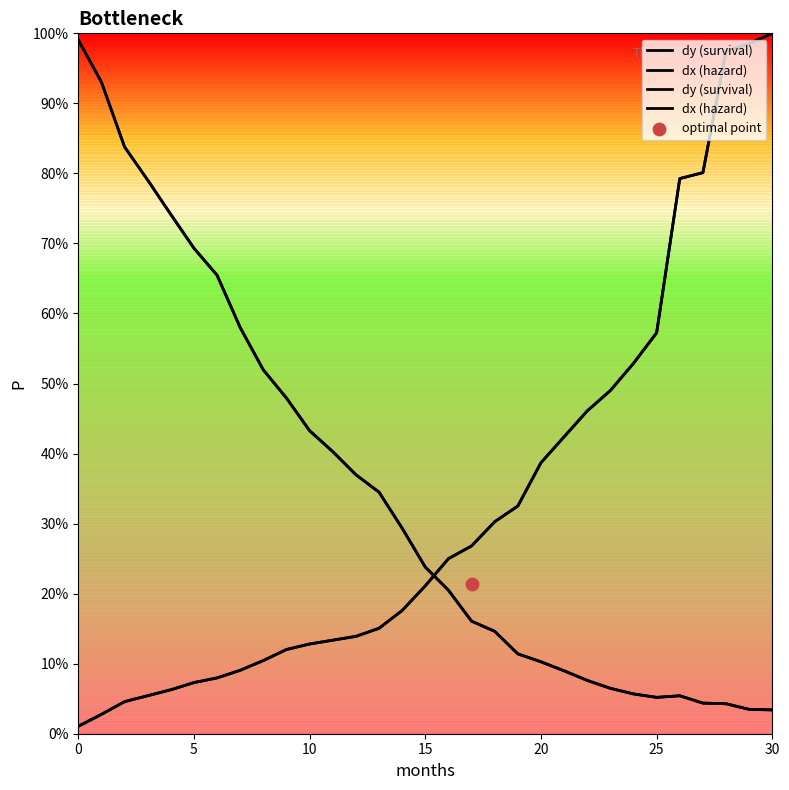

Is the value of dx (hazard) at 8 greater than the value of dy (survival) at 25?

No